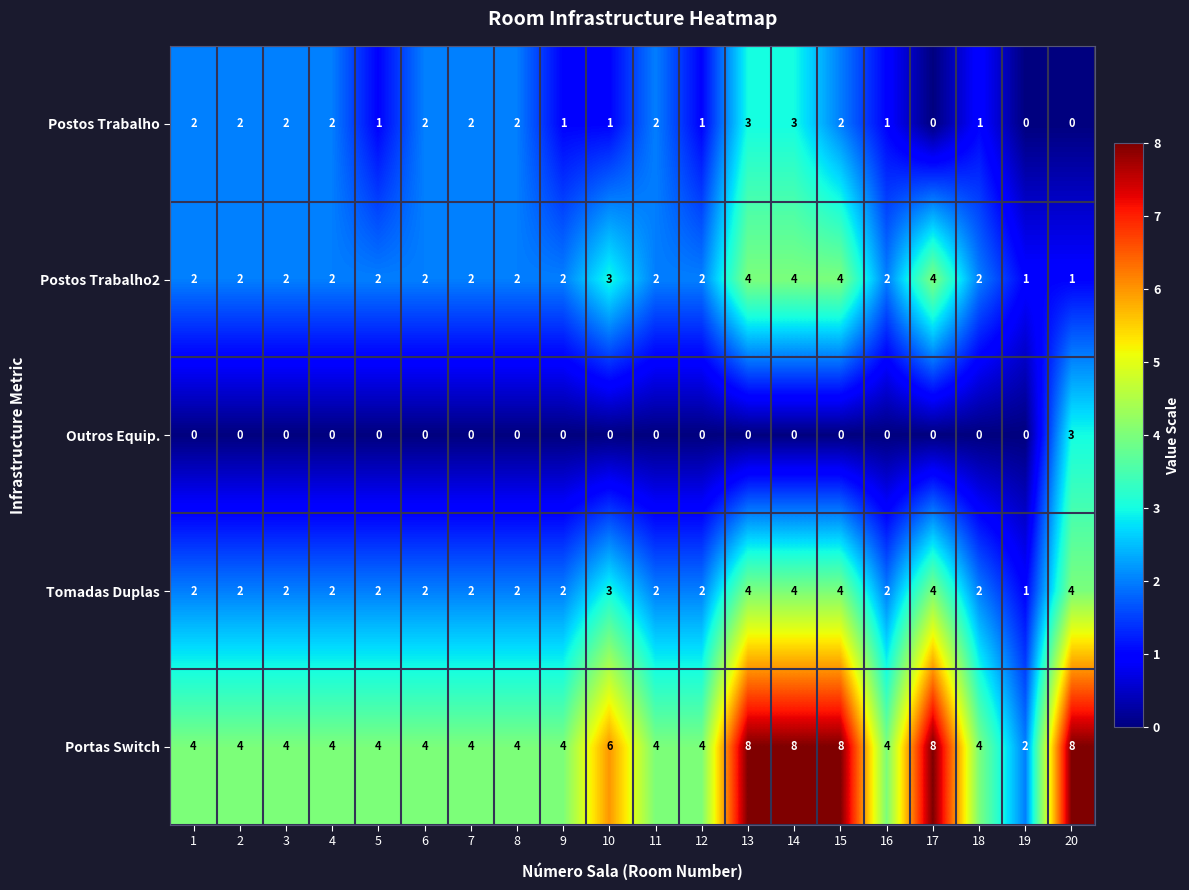

How many Outros Equip. values are between 0 and 1?

19